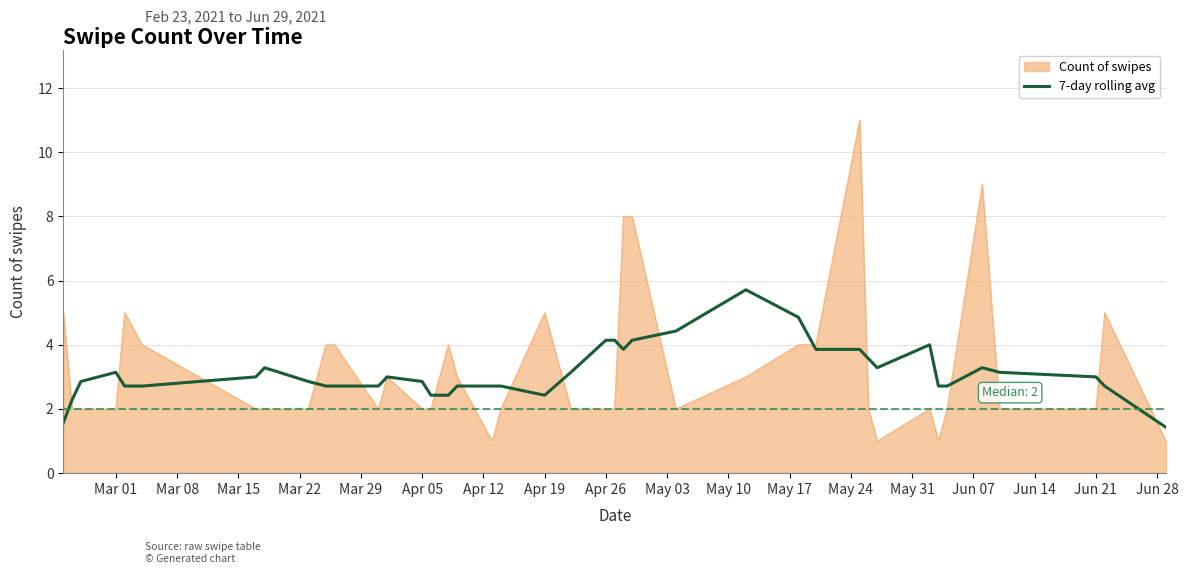

What is the maximum value for Count of swipes?

11.0